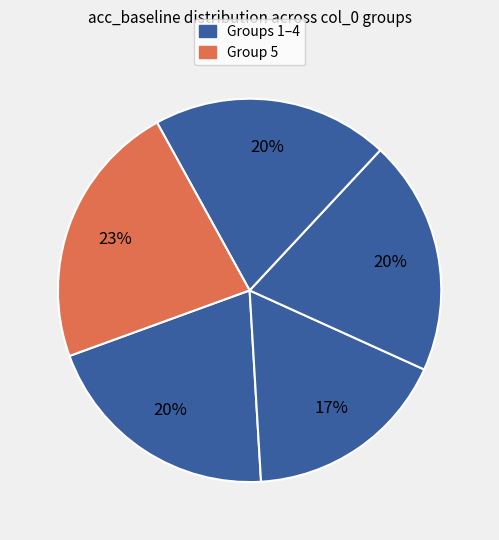

Rank the categories by value from lowest to highest.

2, 3, 4, 1, 5